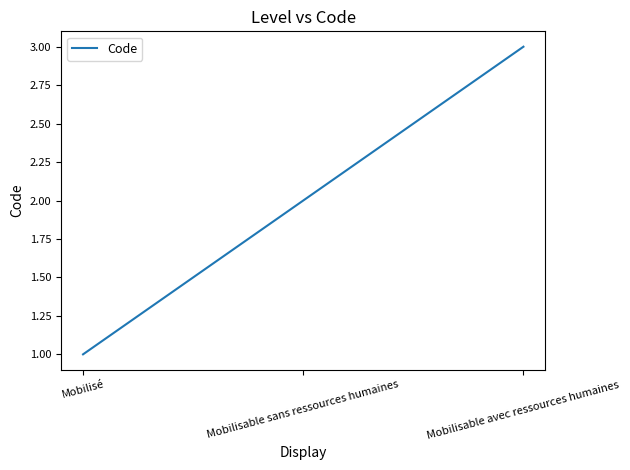

Which has a higher value, Mobilisé or Mobilisable sans ressources humaines?

Mobilisable sans ressources humaines